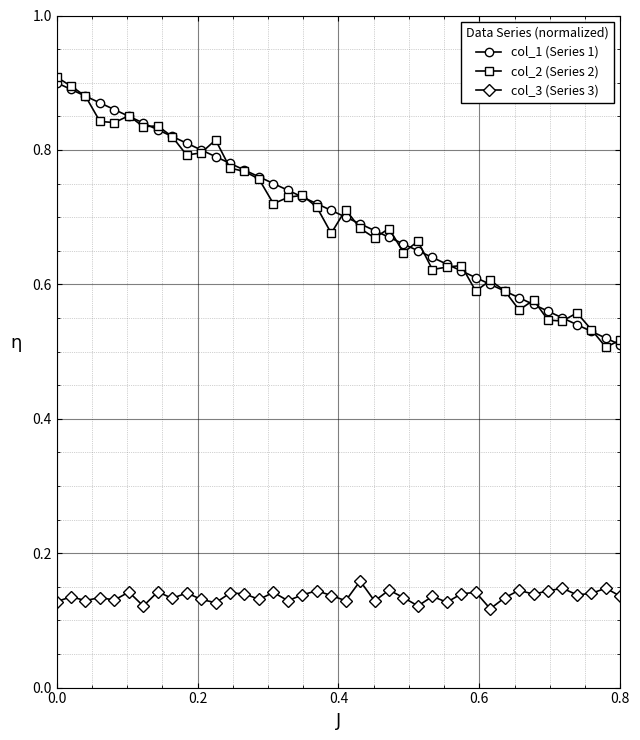

True or false: col_2 (Series 2) and col_3 (Series 3) cross at least once.

False